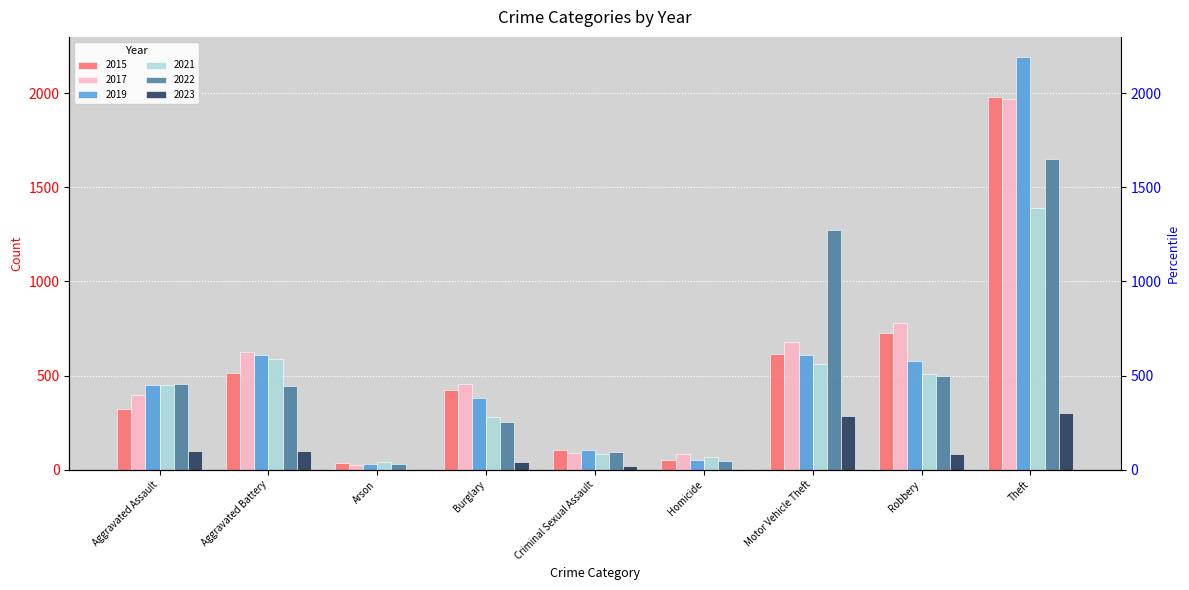

What is the lowest value of the 2023 series?

6